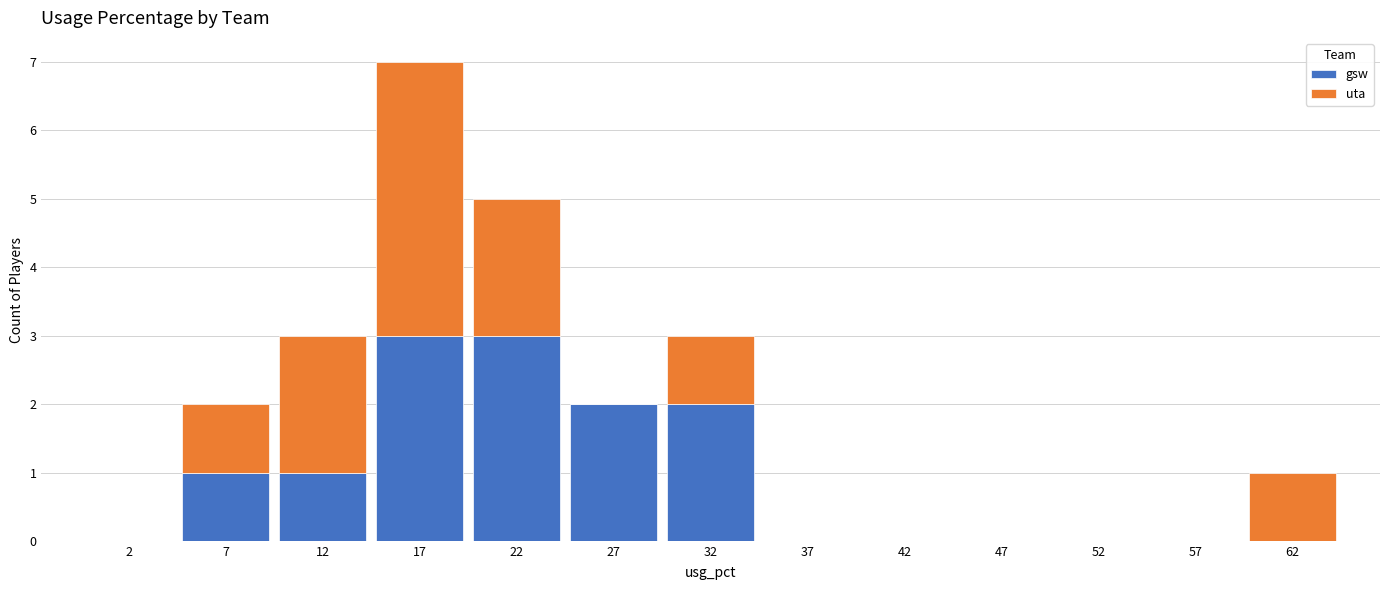

Reading left to right, transcribe this chart: for each stacked bar, give the range it covers on the x-axis and its total height. The values are not printed on the chart, so give them approximately, as read against the axis.

0 to 5: 0
5 to 10: 2
10 to 15: 3
15 to 20: 7
20 to 25: 5
25 to 30: 2
30 to 35: 3
35 to 40: 0
40 to 45: 0
45 to 50: 0
50 to 55: 0
55 to 60: 0
60 to 65: 1